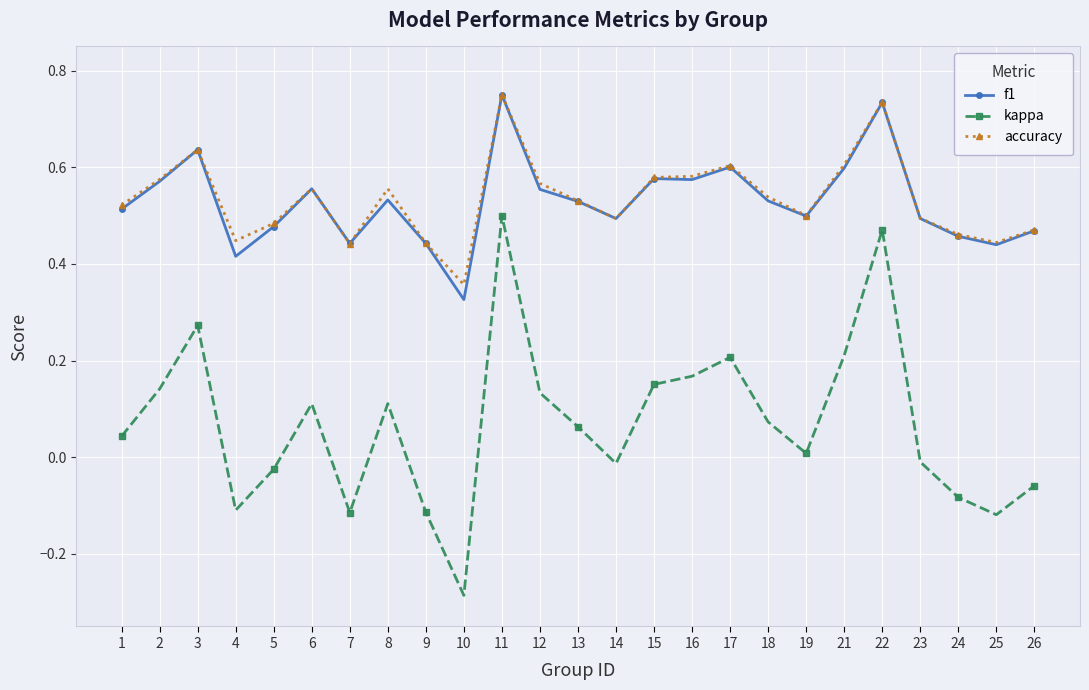

Which category has the lowest value in the f1 series?

10